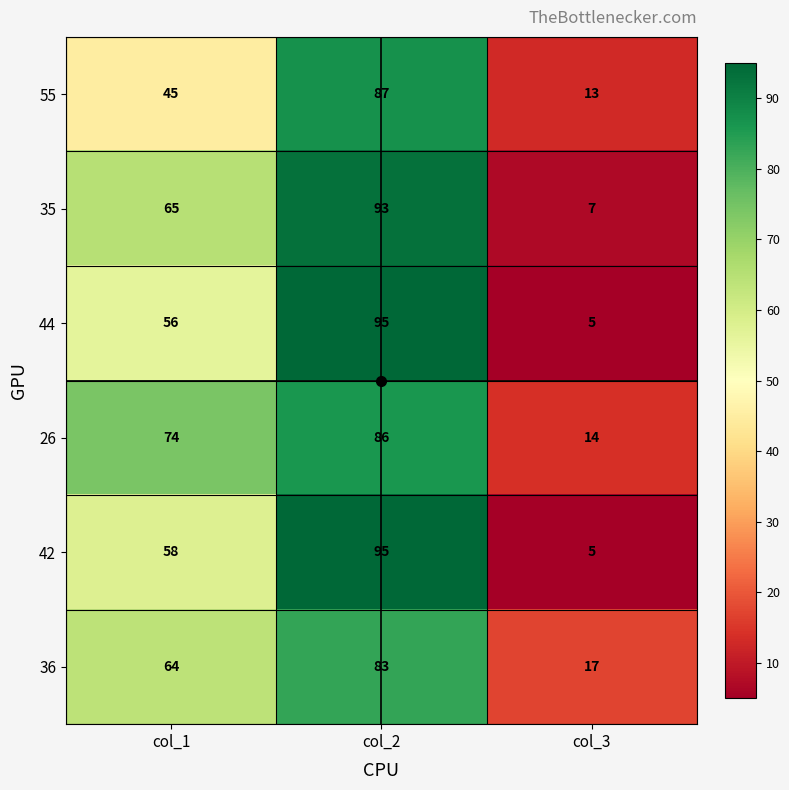

What is the smallest value displayed?

5